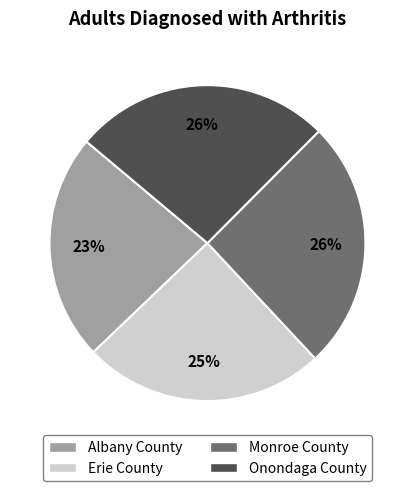

Combined, do Erie County and Monroe County account for over 50%?

Yes